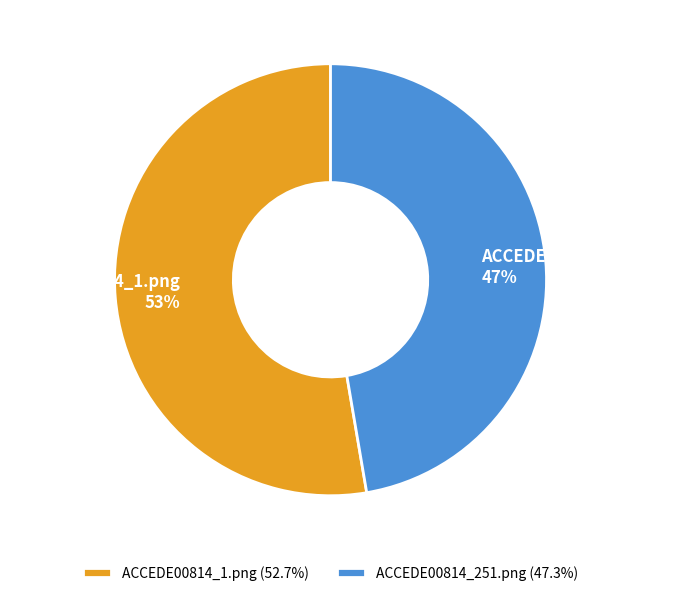

To the nearest percent, what percentage of the pie is ACCEDE00814_1.png?

53%